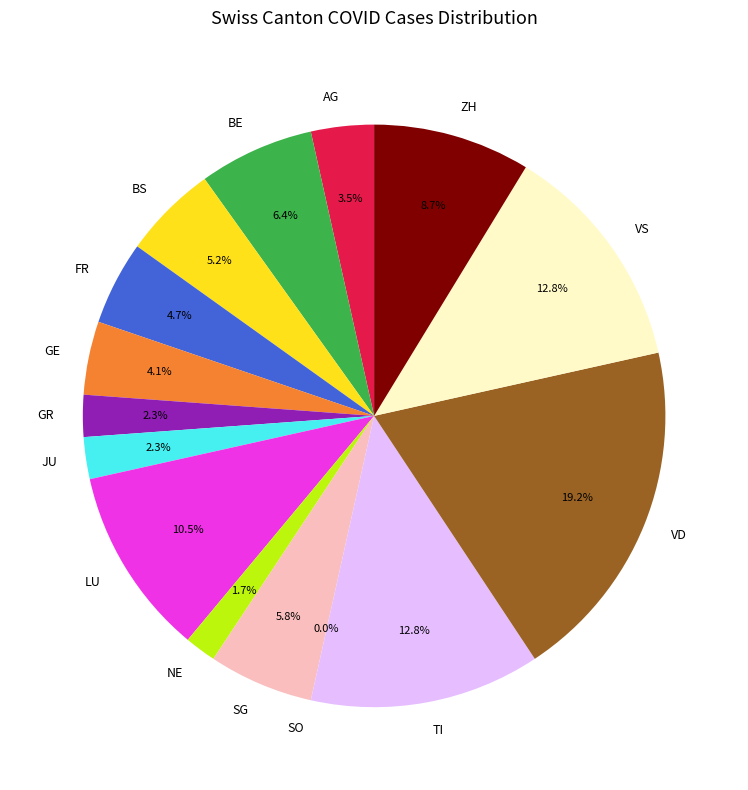

How many segments does this pie chart have?

15